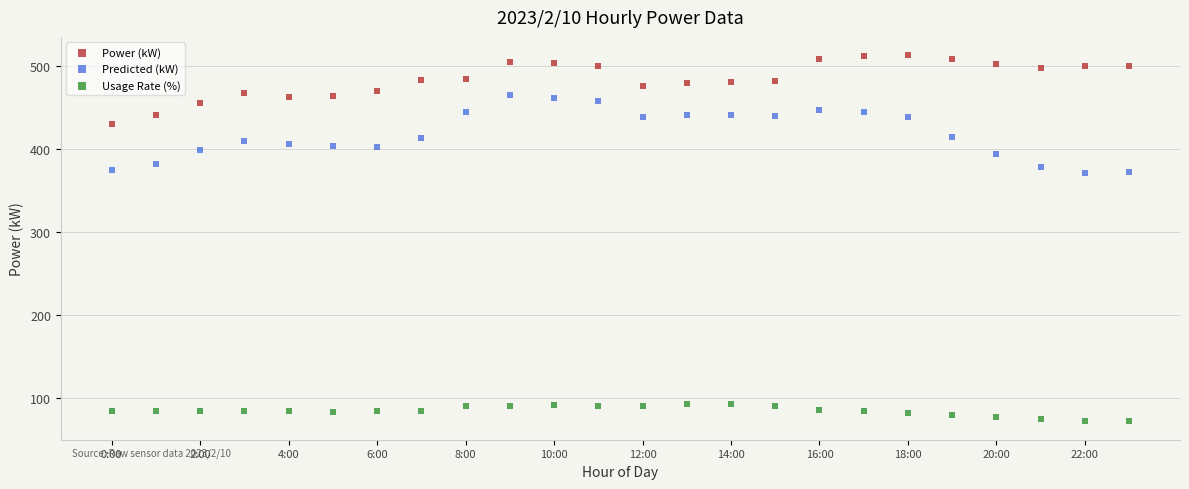

Across all data points, what is the range of Y values (max minus min)?

441